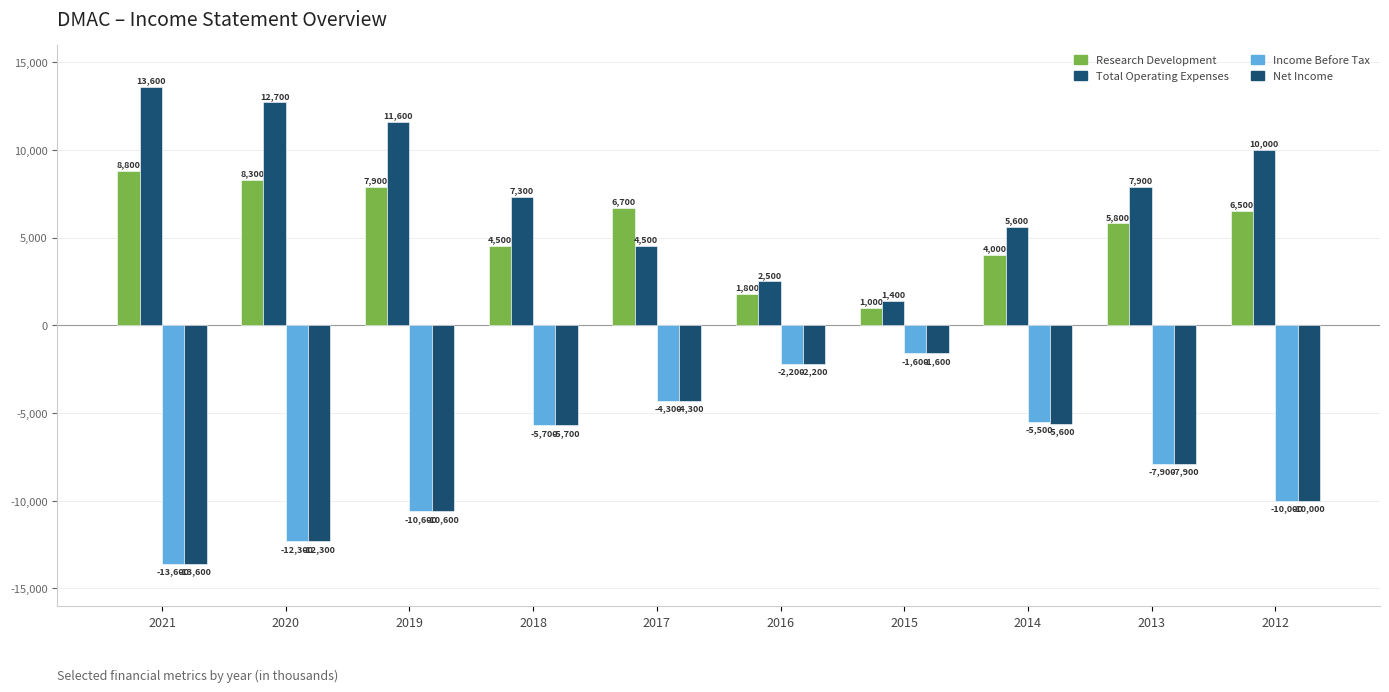

What is the highest value of the Net Income series?

-1600